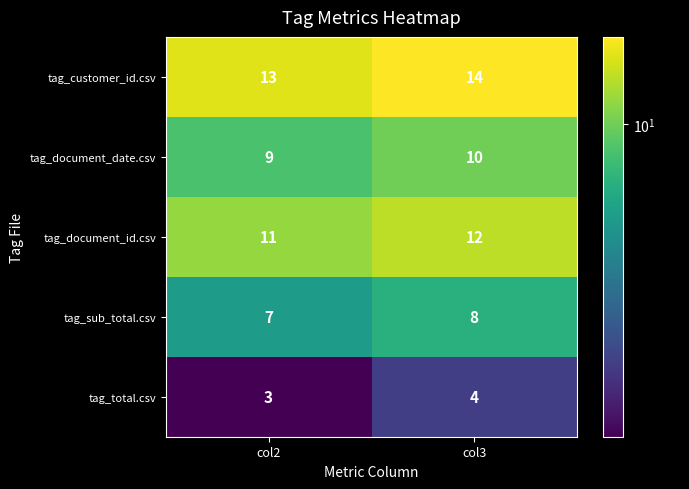

Is it true that tag_total.csv equals 4 at col2?

False